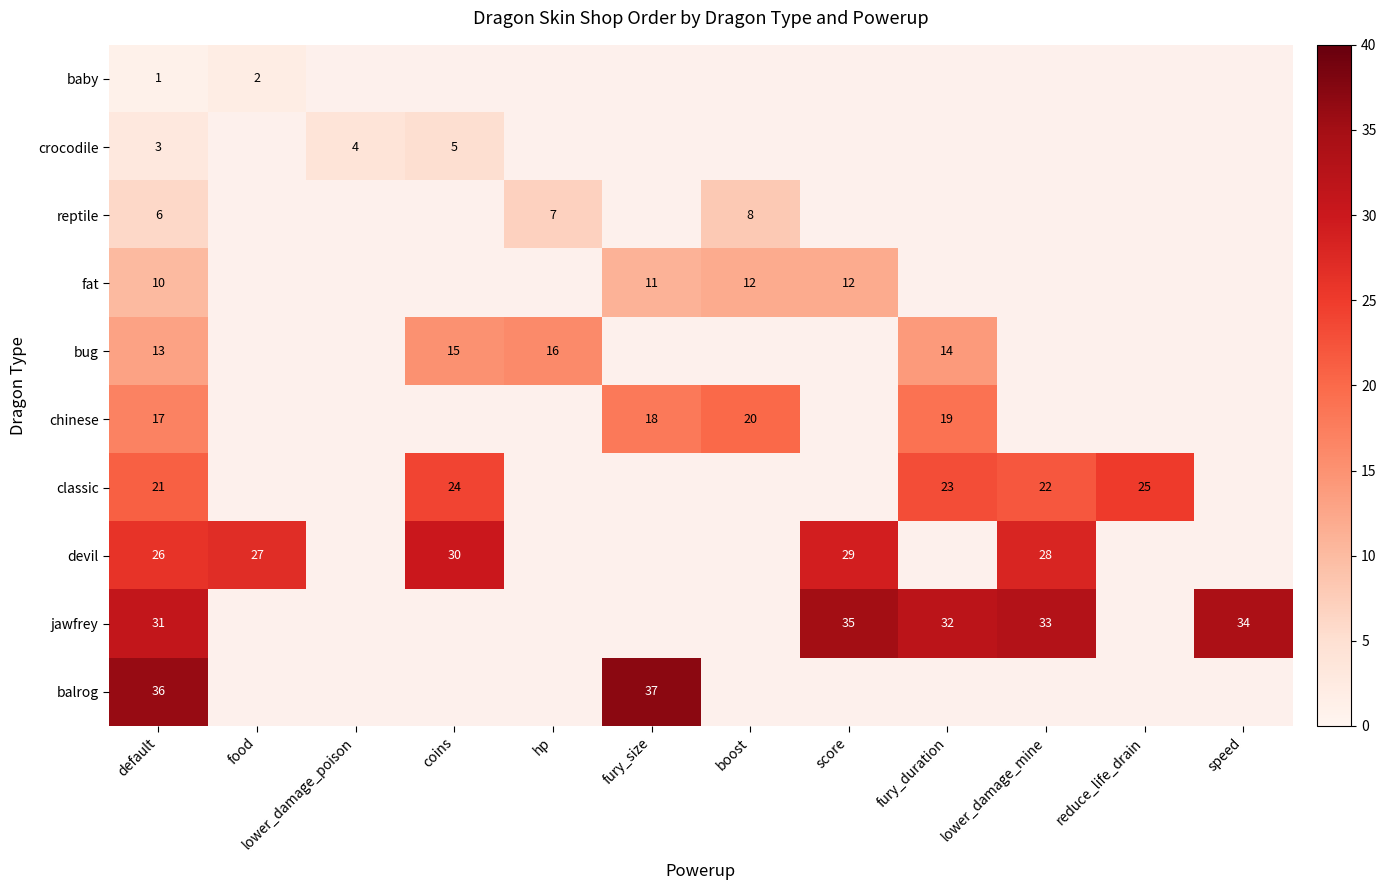

What is the sum of the chinese values at fury_duration and boost?

39